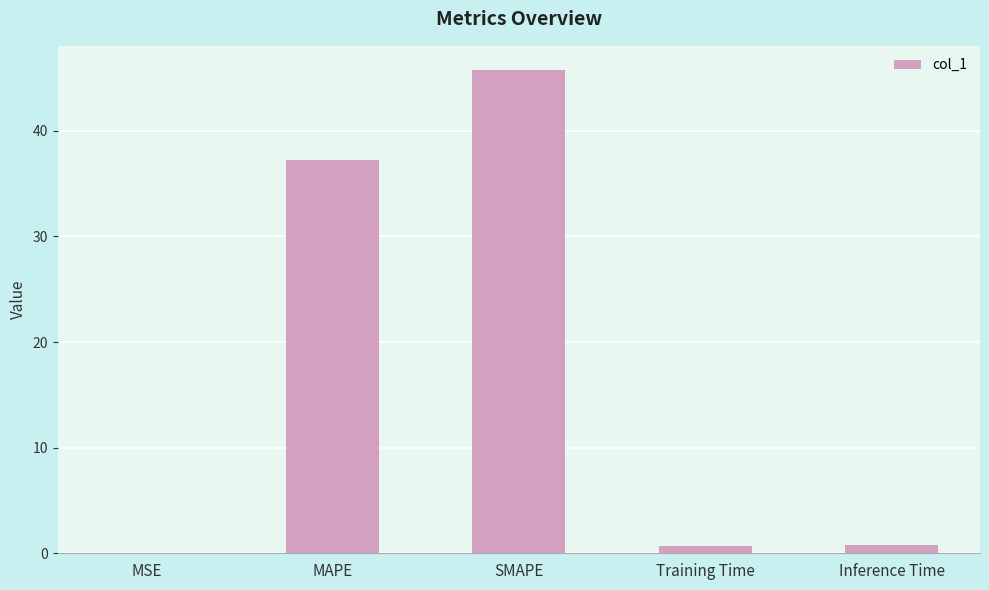

What is the sum of all values?

84.5